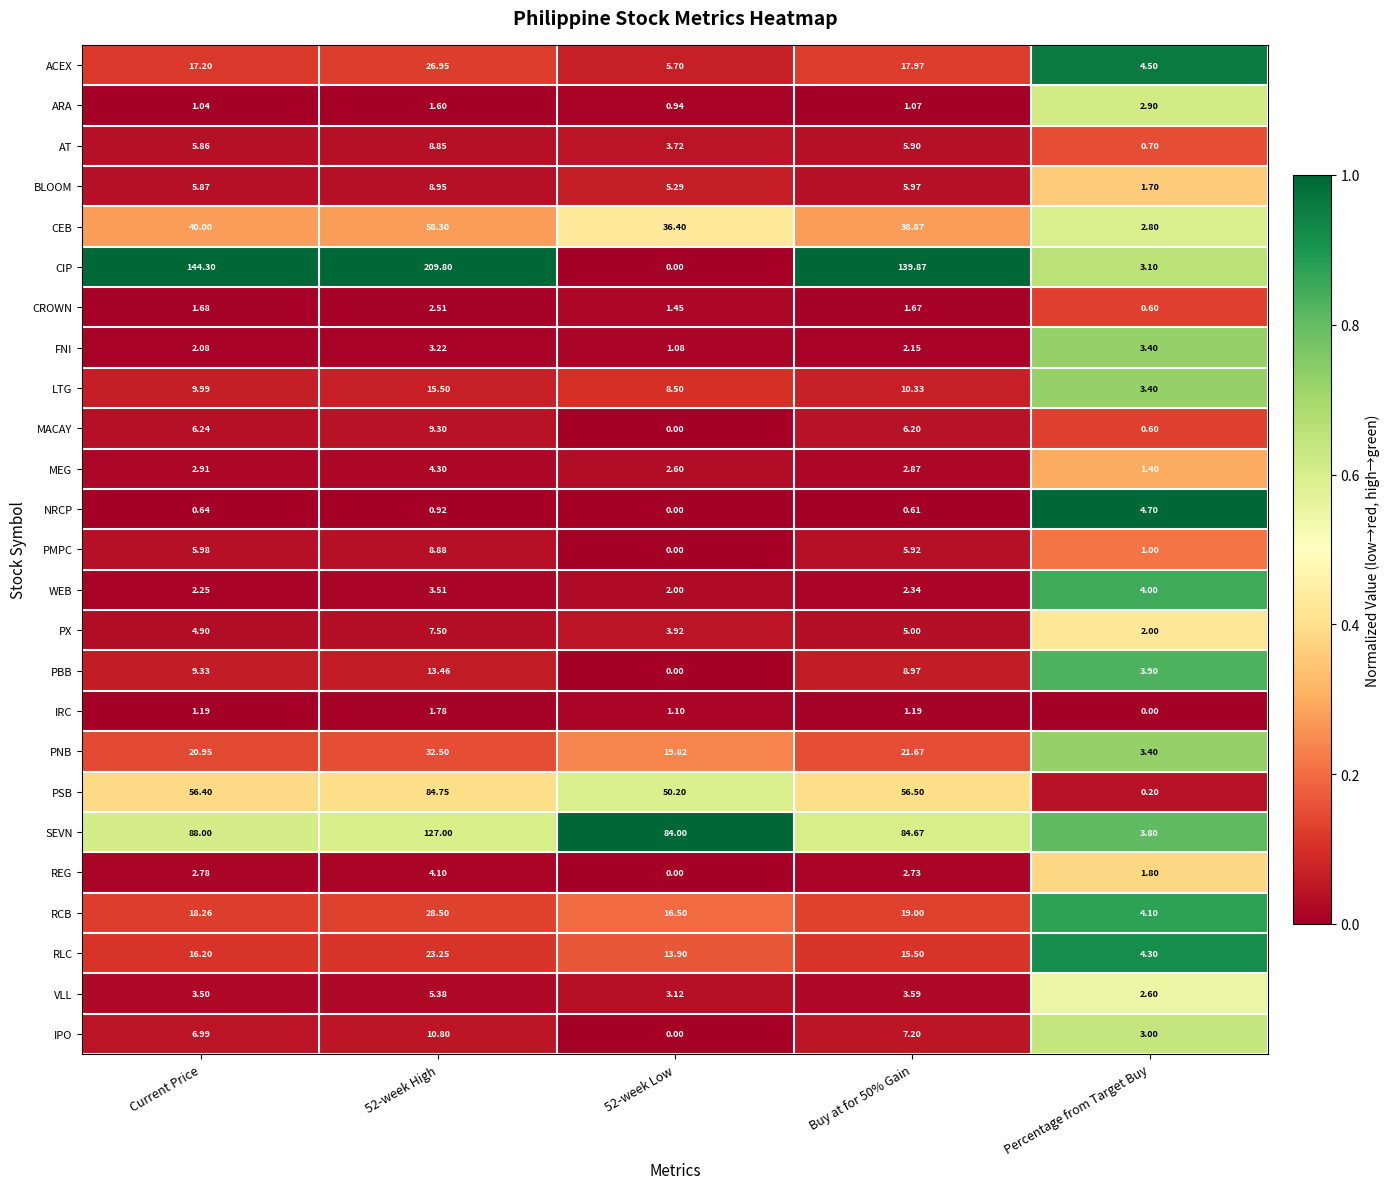

At which label does WEB reach its peak?

Percentage from Target Buy